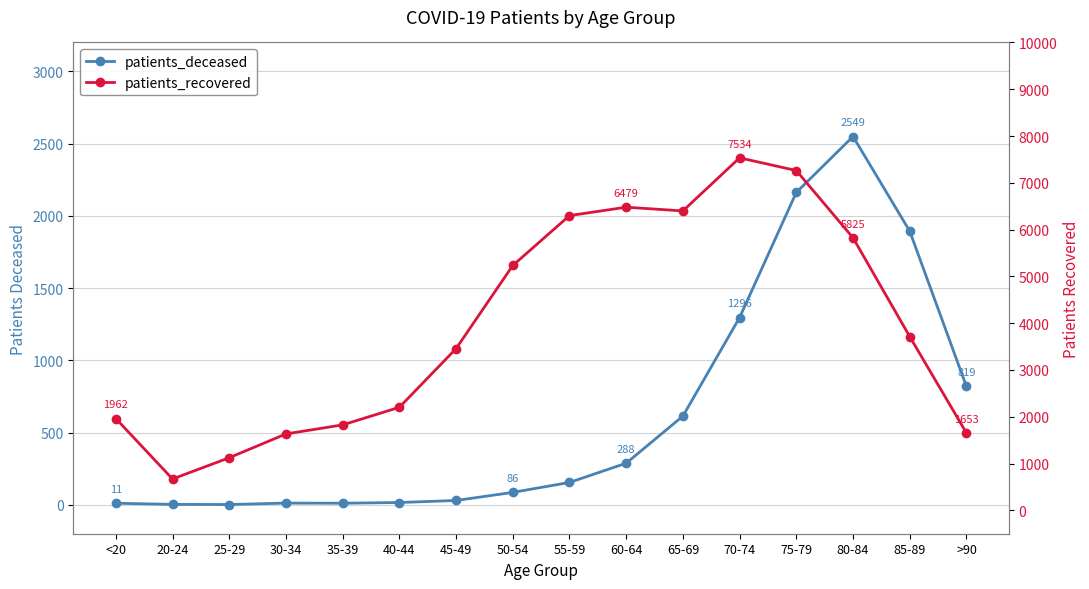

True or false: patients_deceased and patients_recovered cross at least once.

False